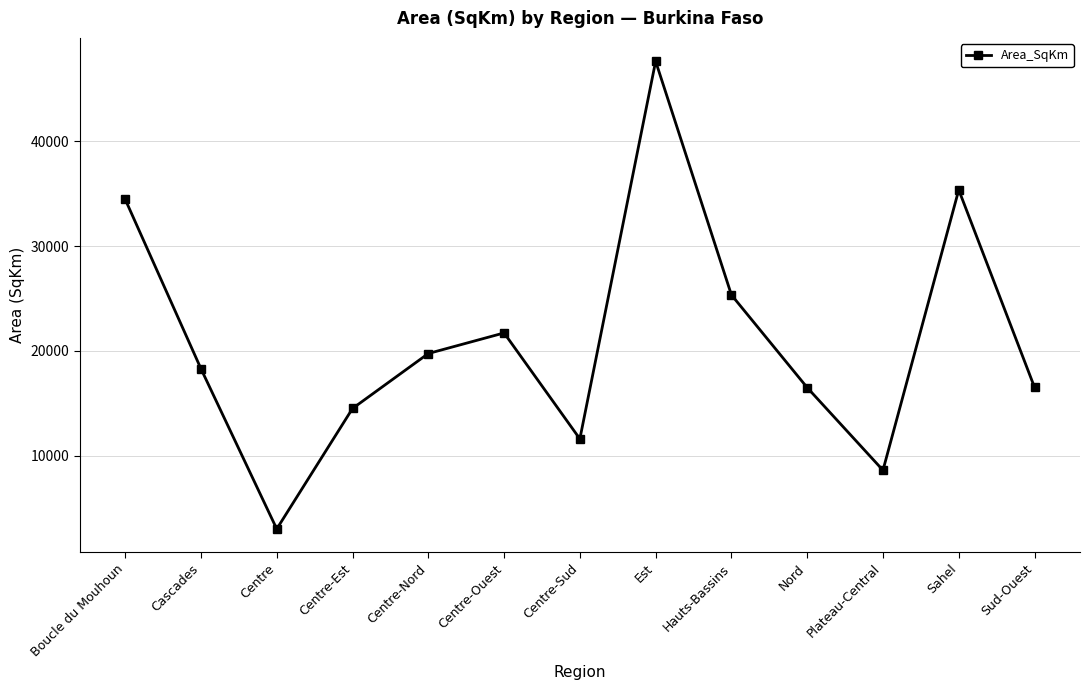

Which label corresponds to the smallest value in the chart?

Centre